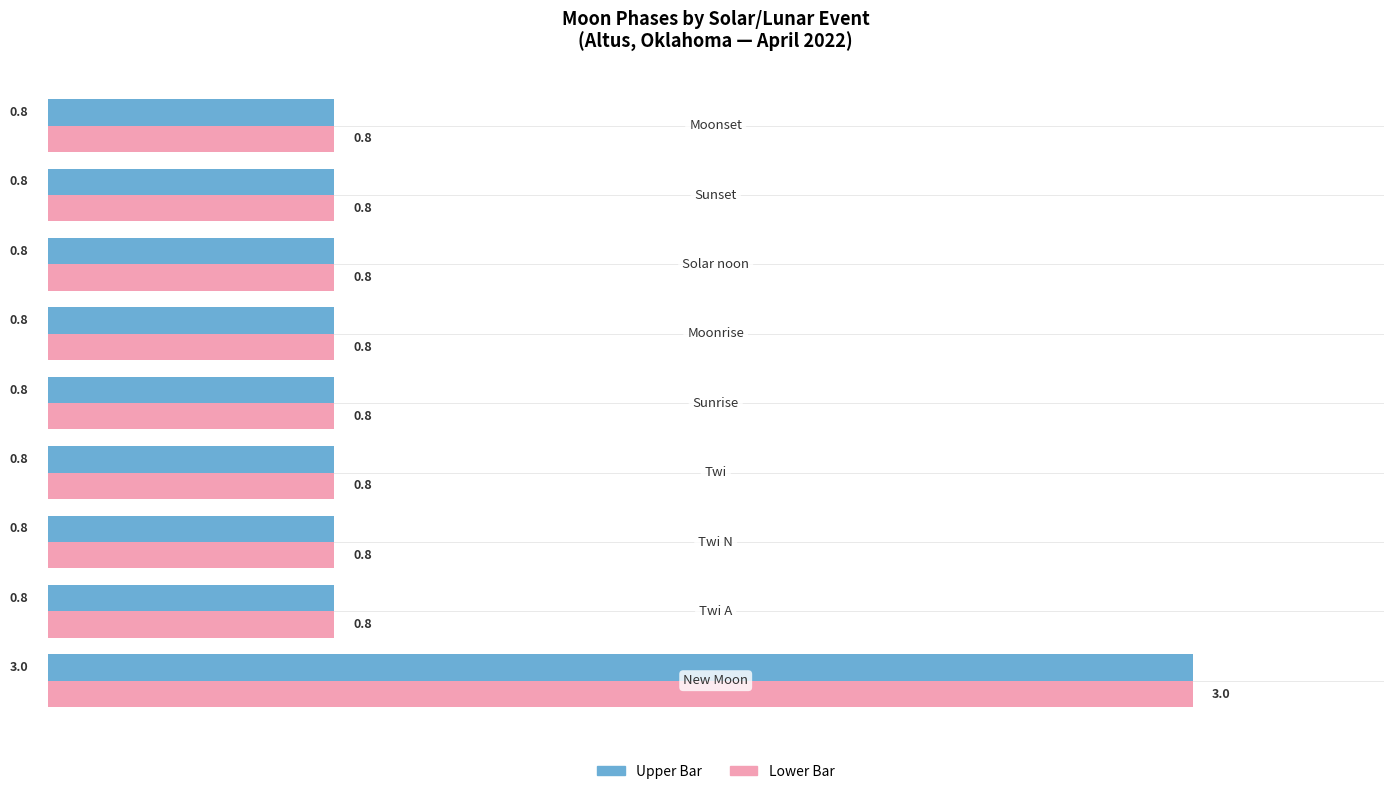

What is the smallest value displayed?

0.8